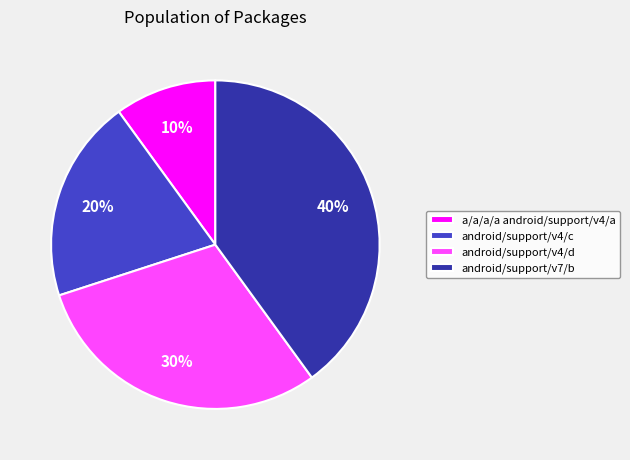

To the nearest percent, what percentage of the pie is android/support/v4/d?

30%